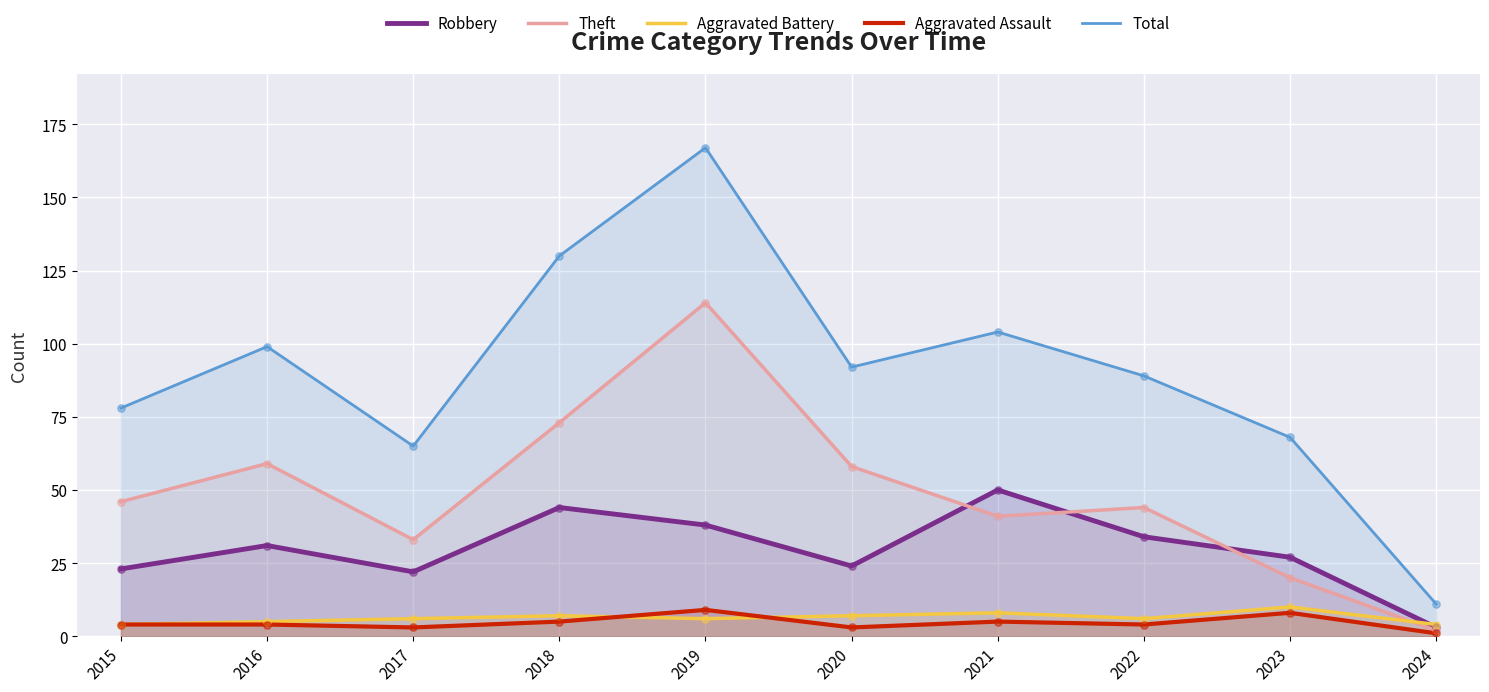

Which series has the largest total across all categories?

Total